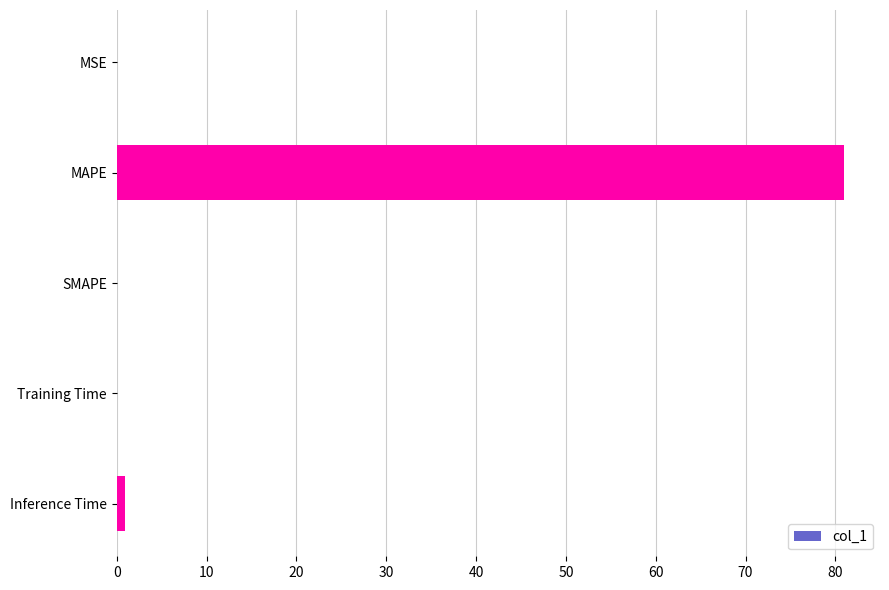

The chart shows a value of 0.0 at SMAPE. True or false?

True